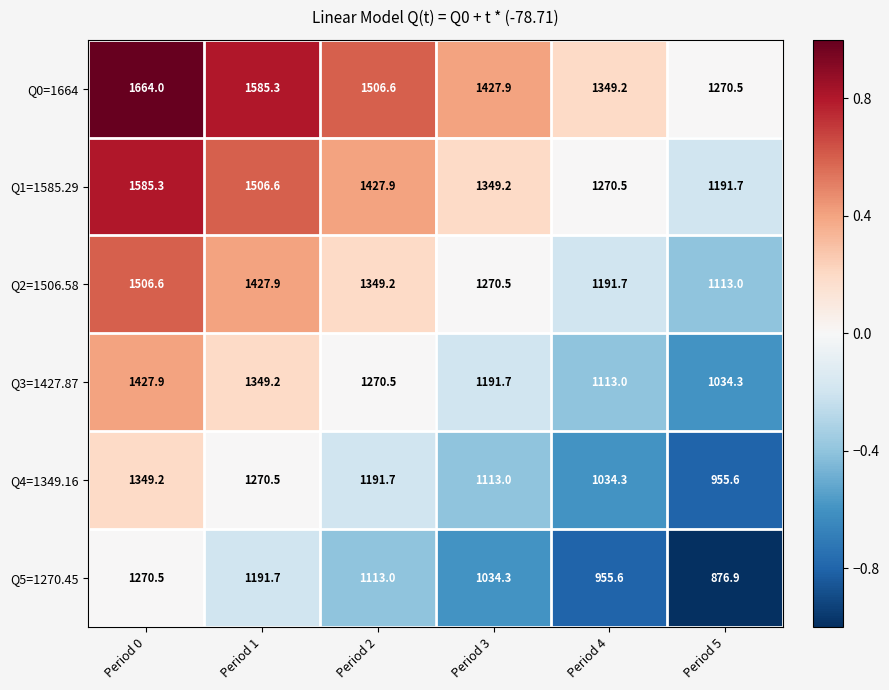

Read the Q3=1427.87 value at Period 4.

1113.0